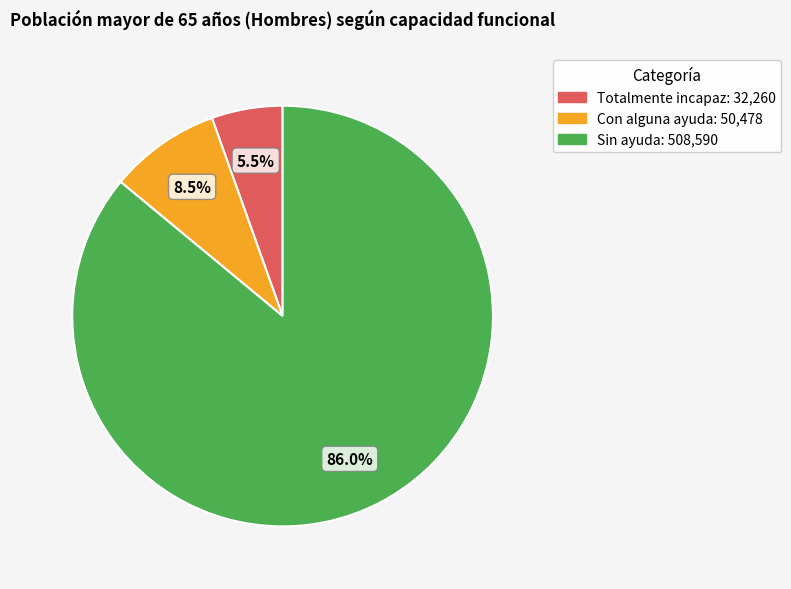

True or false: Sin ayuda accounts for 86% of the total.

True